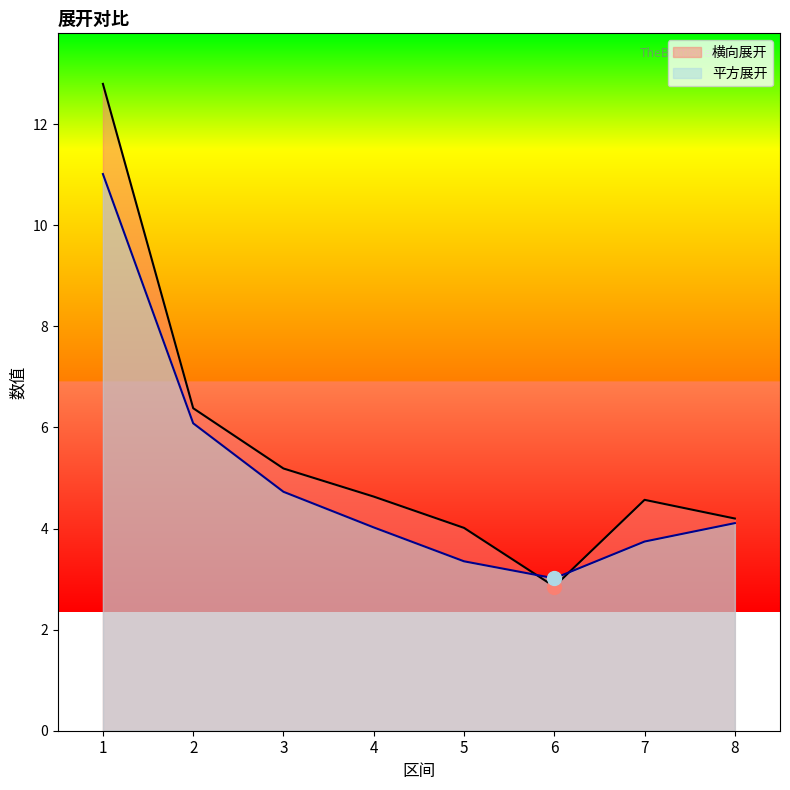

What is the total value across all series at 5?

7.4